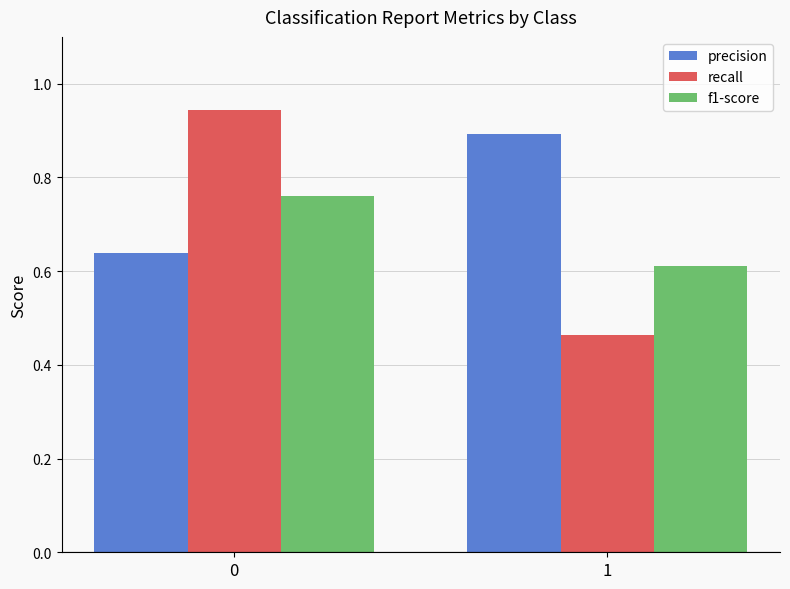

What is the average value of the f1-score series?

0.7